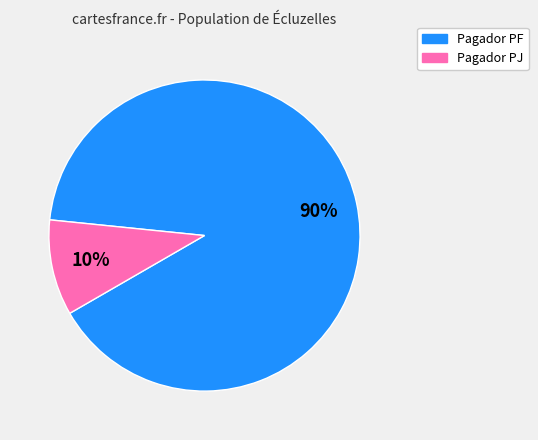

How many slices are in this pie chart?

2